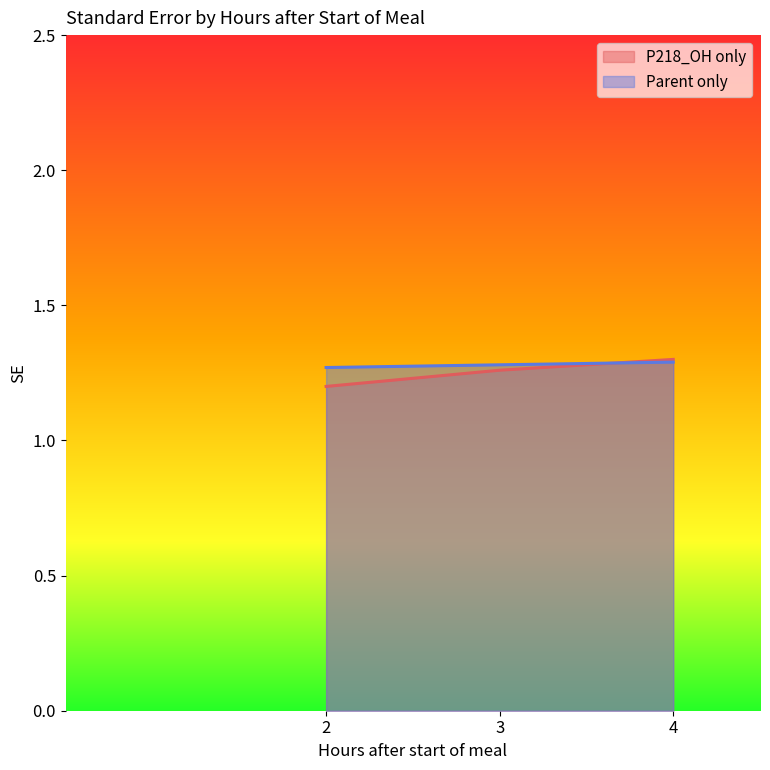

True or false: Parent only has a value of 1.3 at 3.

True